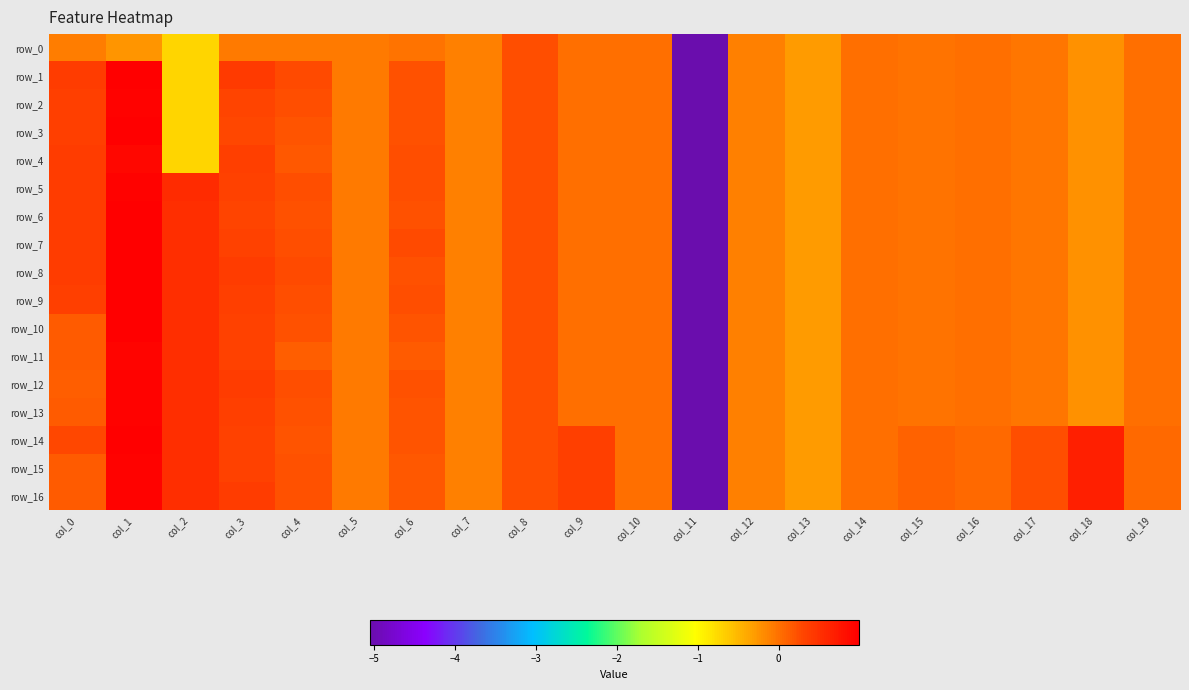

How many negative values does the row_0 series have?

17